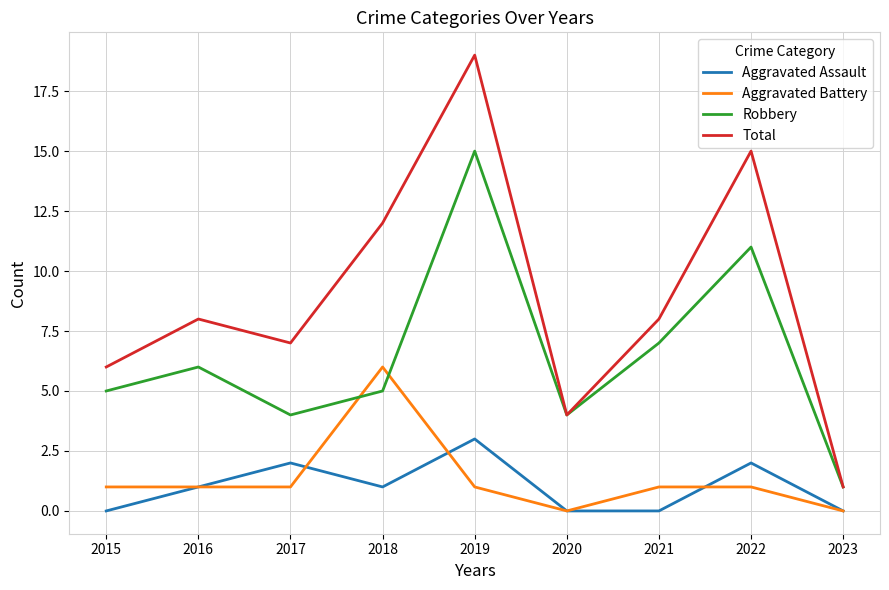

True or false: Total has a value of 4 at 2018.

False